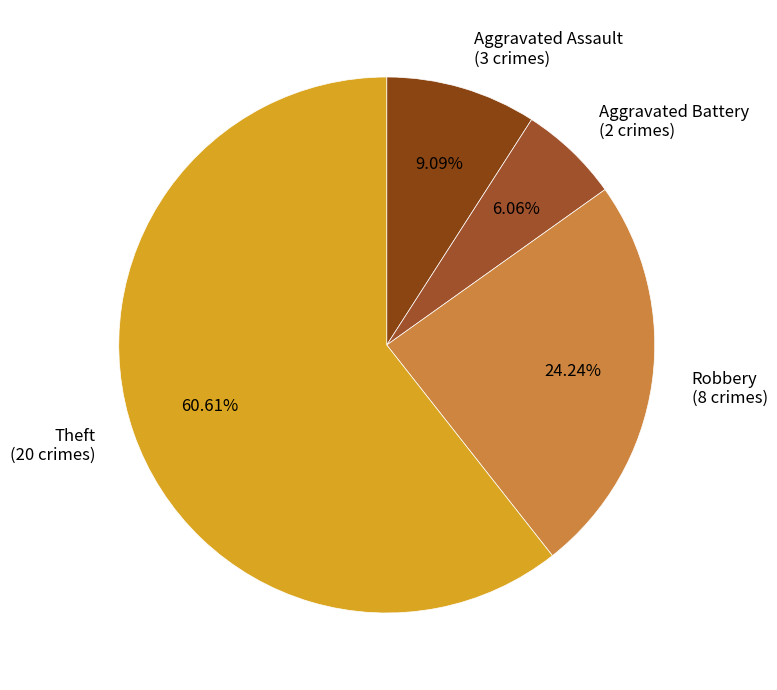

How many segments does this pie chart have?

4